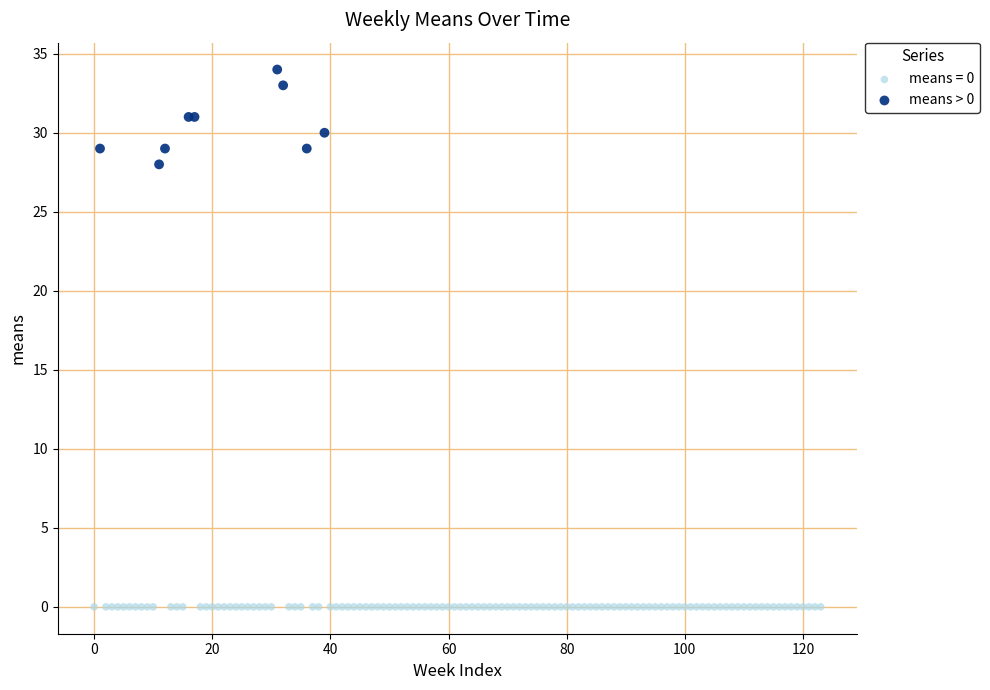

Which series contains the lowest Y value?

means = 0